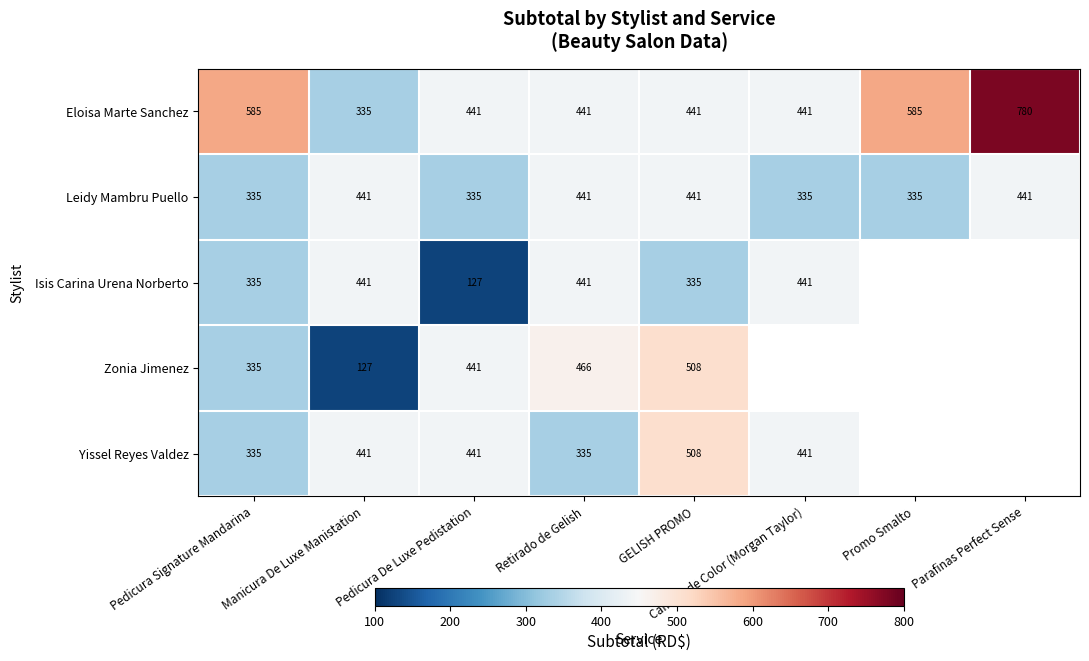

At how many categories does at least one series exceed 677?

1